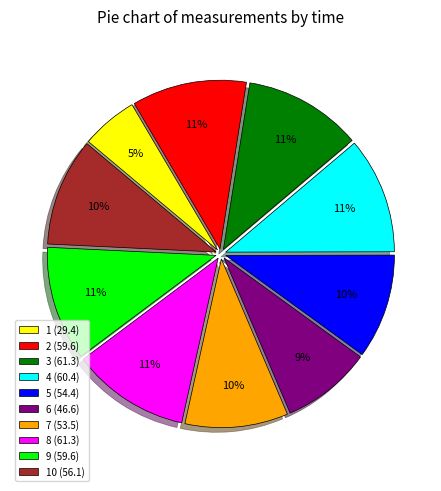

Combined, do 3 (61.3) and 1 (29.4) account for over 50%?

No